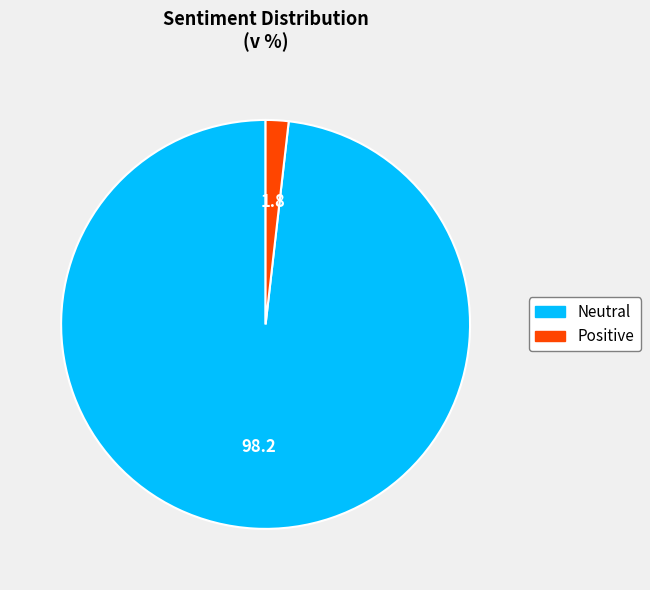

How many segments does this pie chart have?

2